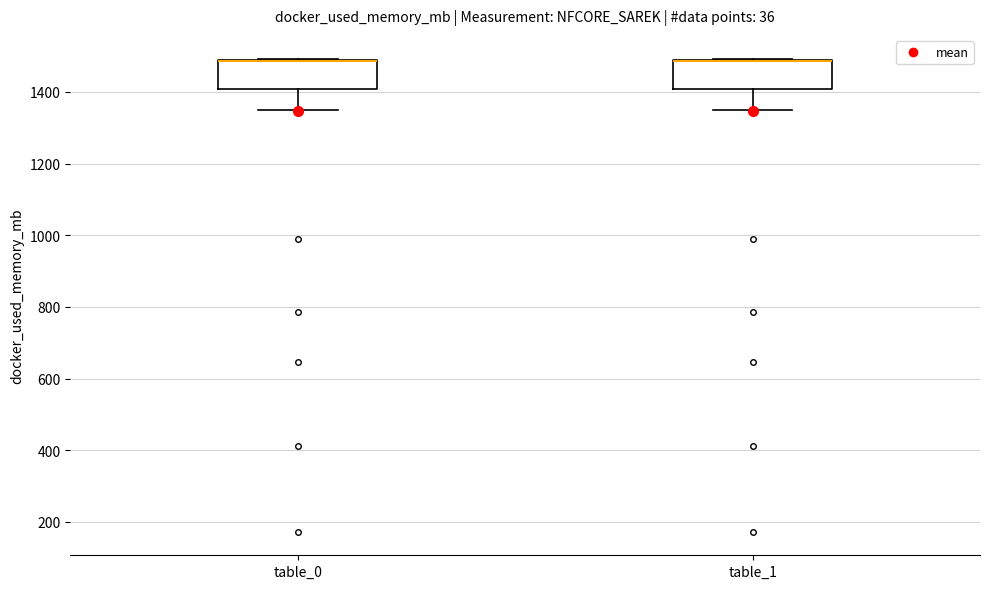

Where is the upper edge of the box for table_1 on the y-axis? The values are not printed on the chart, so give them approximately, as read against the axis.

1480